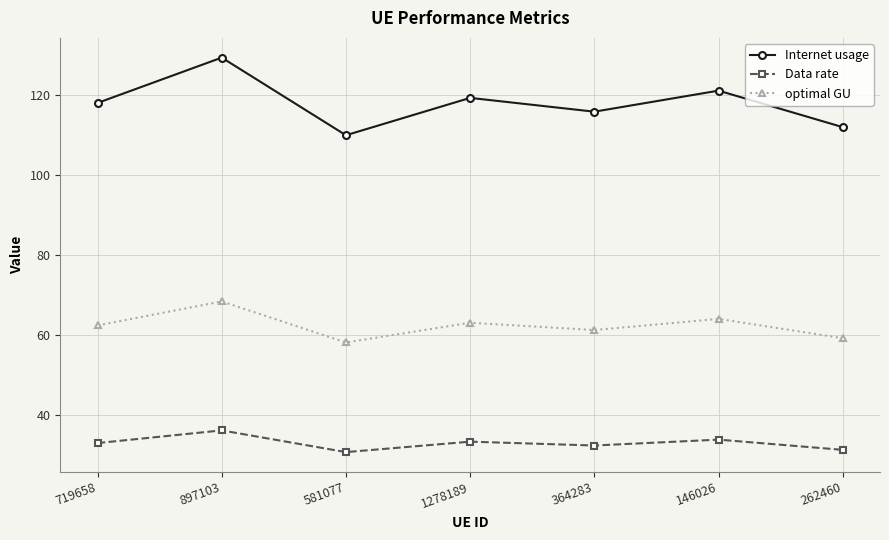

Count the number of data series in this chart.

3